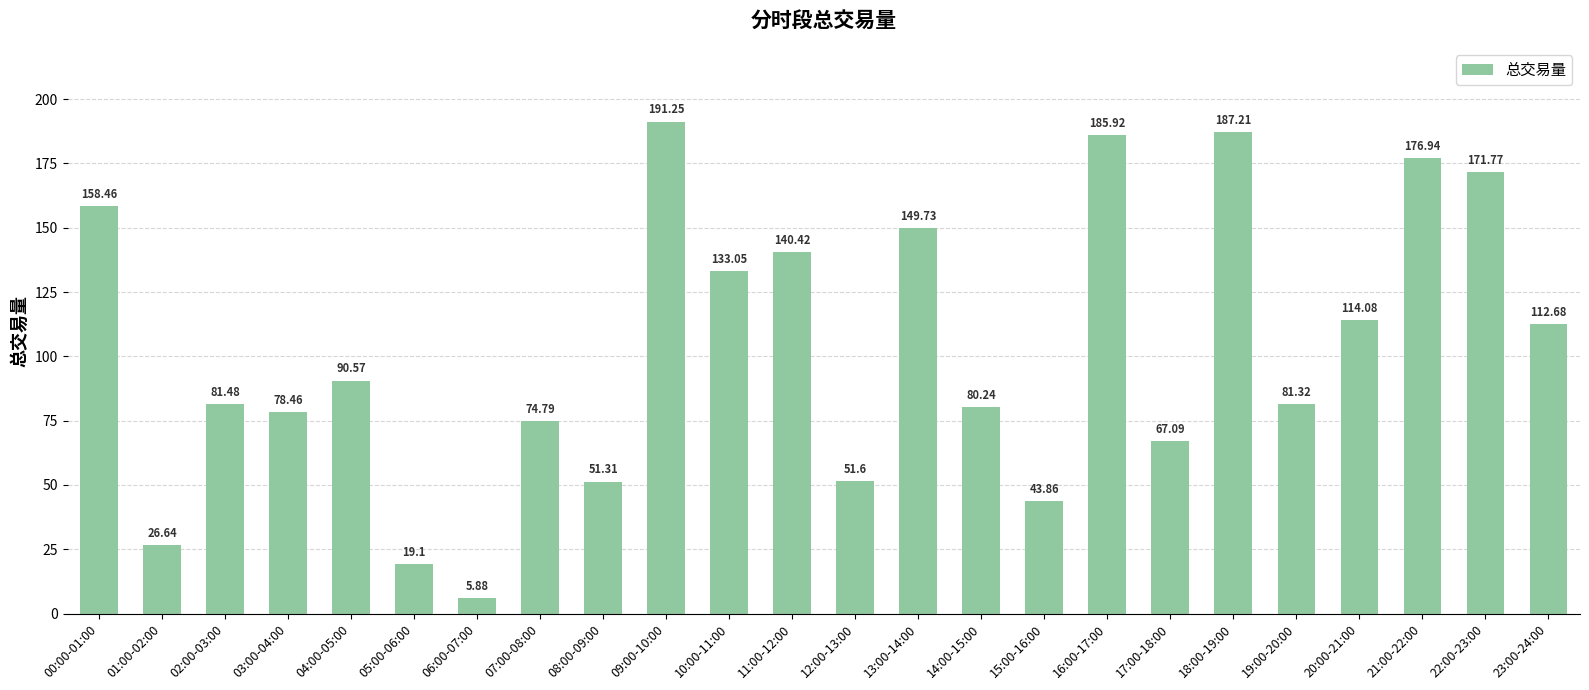

What is the change in value from 19:00-20:00 to 21:00-22:00?

+95.6